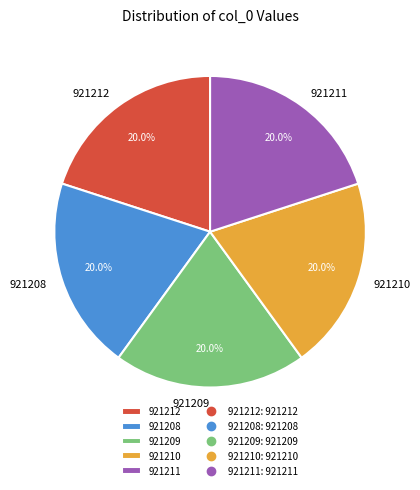

How many slices are in this pie chart?

5